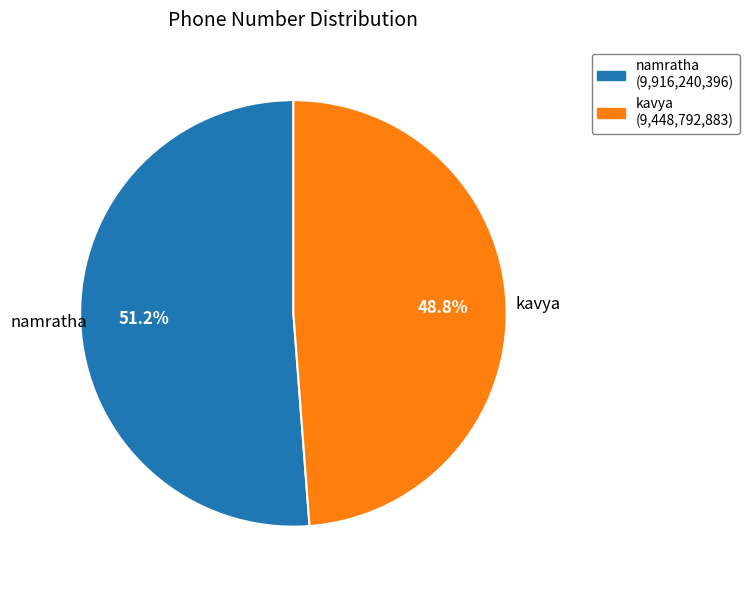

Do kavya and namratha together represent more than half of the pie?

Yes